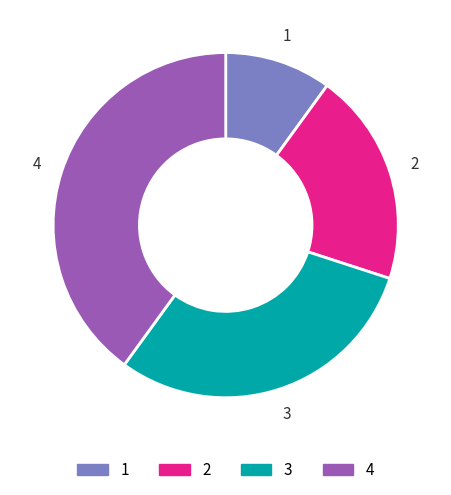

Combined, do 2 and 4 account for over 50%?

Yes